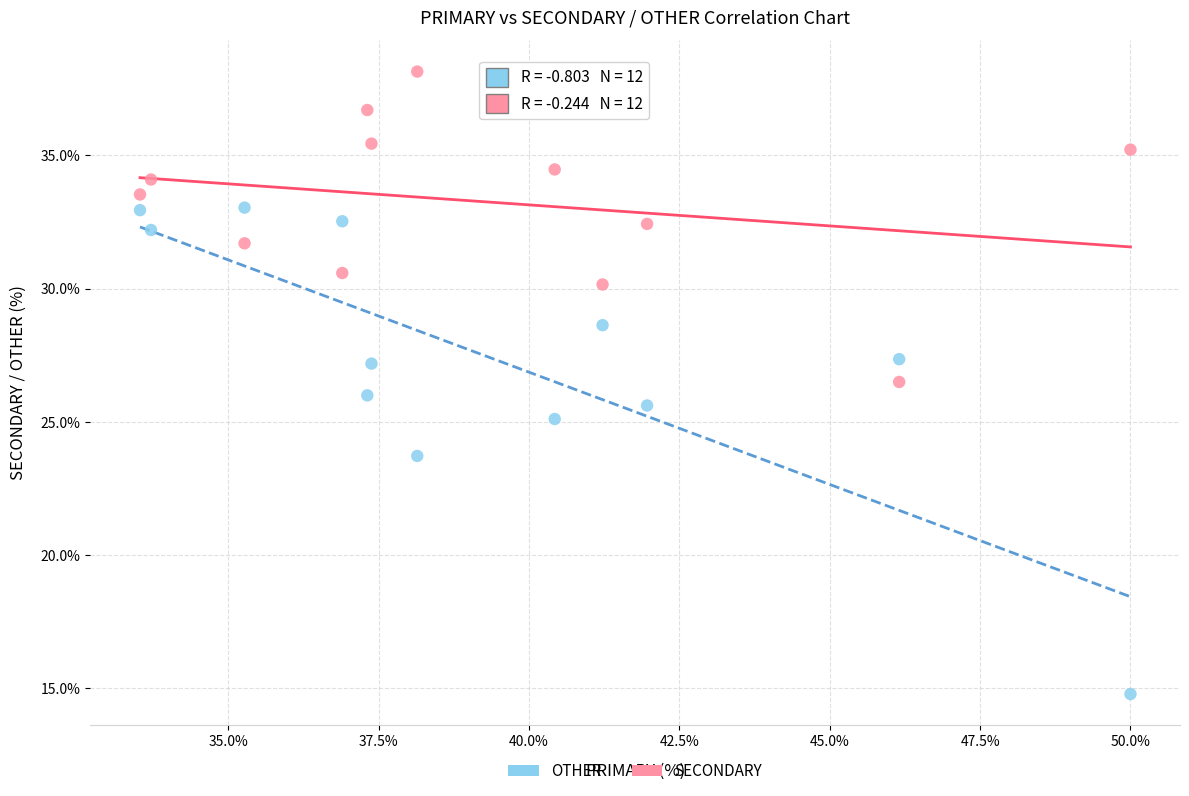

Which series reaches the minimum Y coordinate?

OTHER